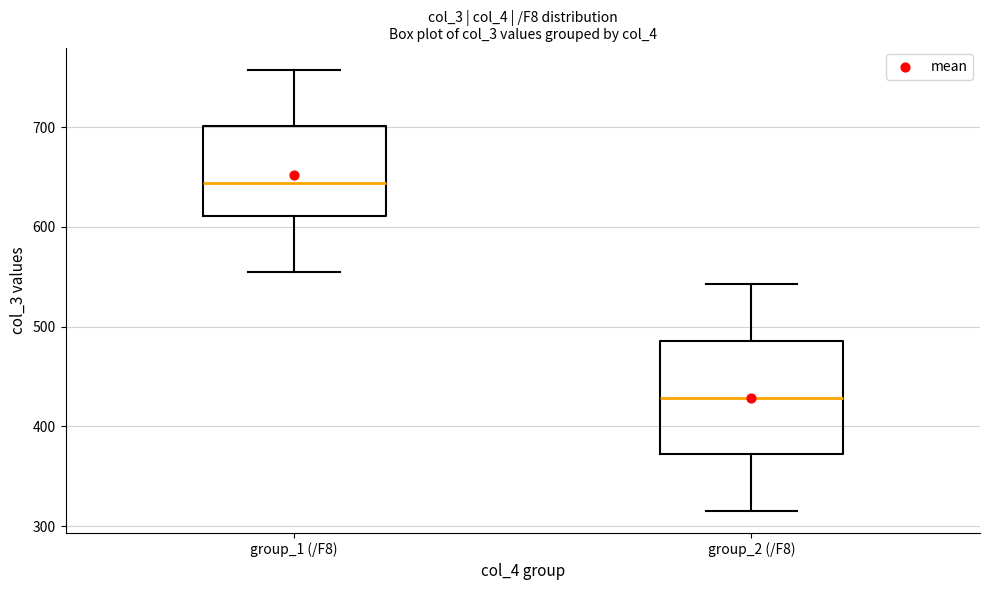

Reading left to right, transcribe this box plot: for each box, give where its median line is, the range the box spans, and where its two whiskers end, as read against the y-axis. The values are not printed on the chart, so give them approximately, as read against the axis.

group_1 (/F8): median 640, box 610 to 700, whiskers 550 to 760
group_2 (/F8): median 430, box 370 to 490, whiskers 320 to 540